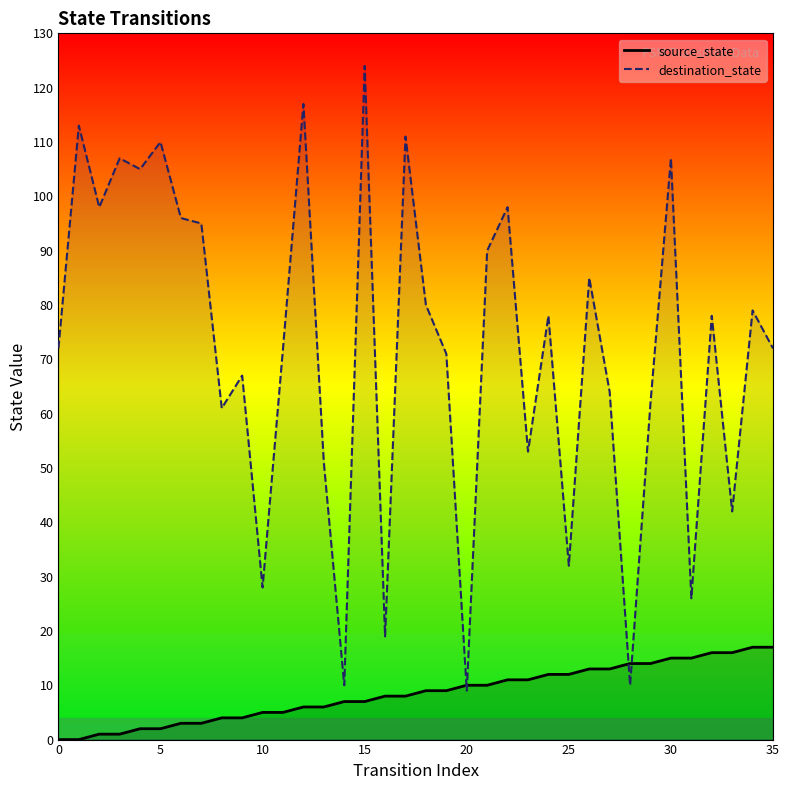

What is the difference between the second highest and minimum values in the source_state series?

17